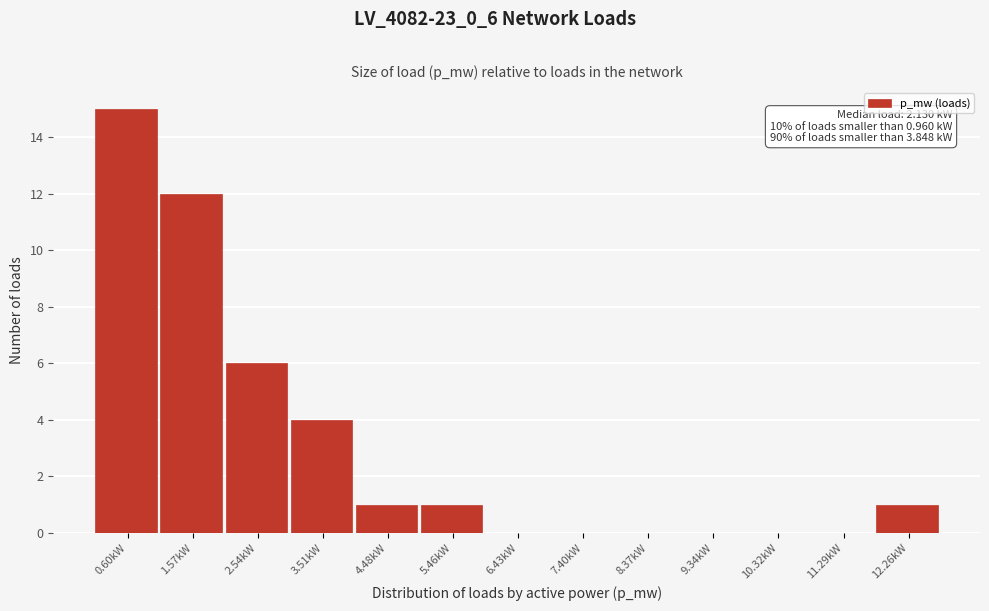

Reading right to left, list all the values displayed in this chart.

12.26kW=1	11.29kW=0	10.32kW=0	9.34kW=0	8.37kW=0	7.40kW=0	6.43kW=0	5.46kW=1	4.48kW=1	3.51kW=4	2.54kW=6	1.57kW=12	0.60kW=15